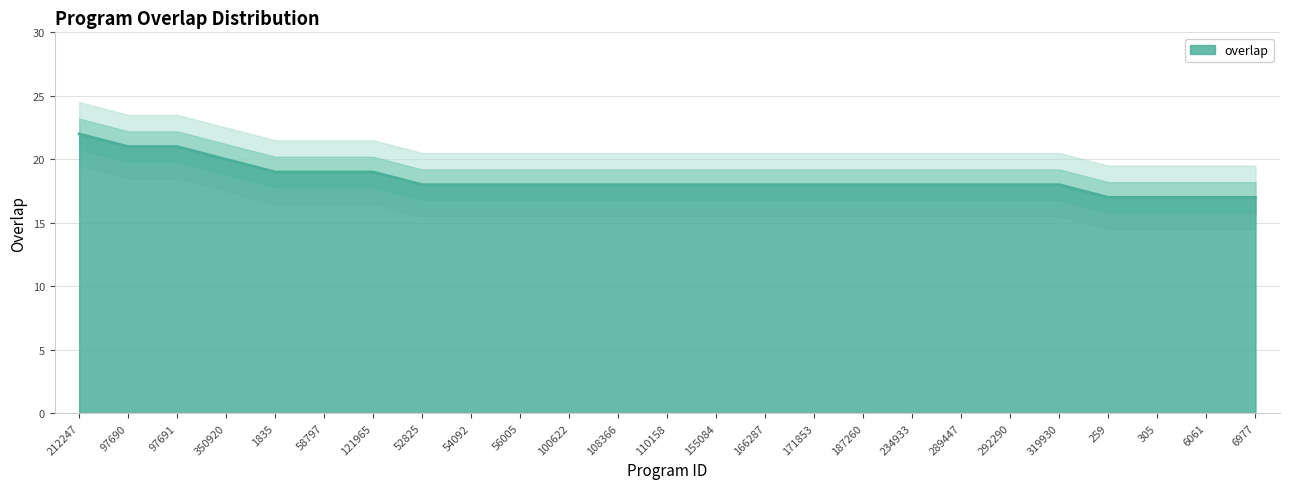

List the labels in order of value, largest first.

212247, 97690, 97691, 350920, 1835, 58797, 121965, 52825, 54092, 56005, 100622, 108366, 110158, 155084, 166287, 171853, 187260, 234933, 289447, 292290, 319930, 259, 305, 6061, 6977